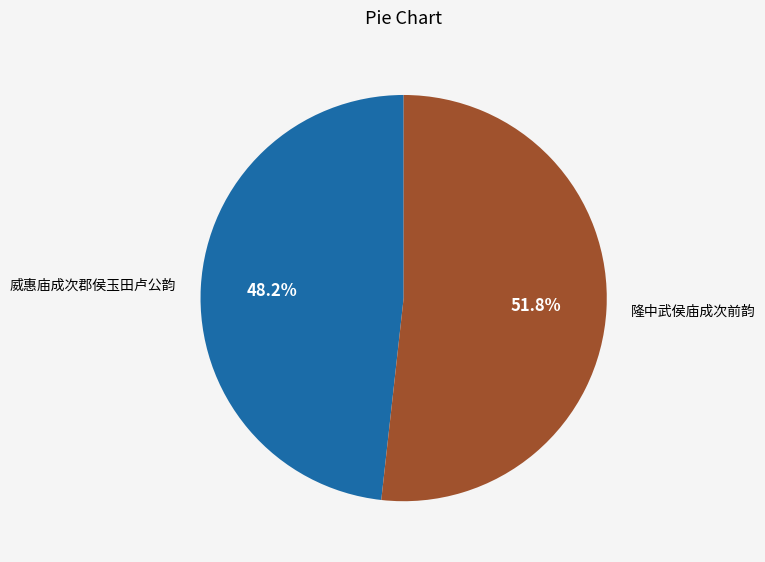

Does 隆中武侯庙成次前韵 represent more than half of the total?

Yes